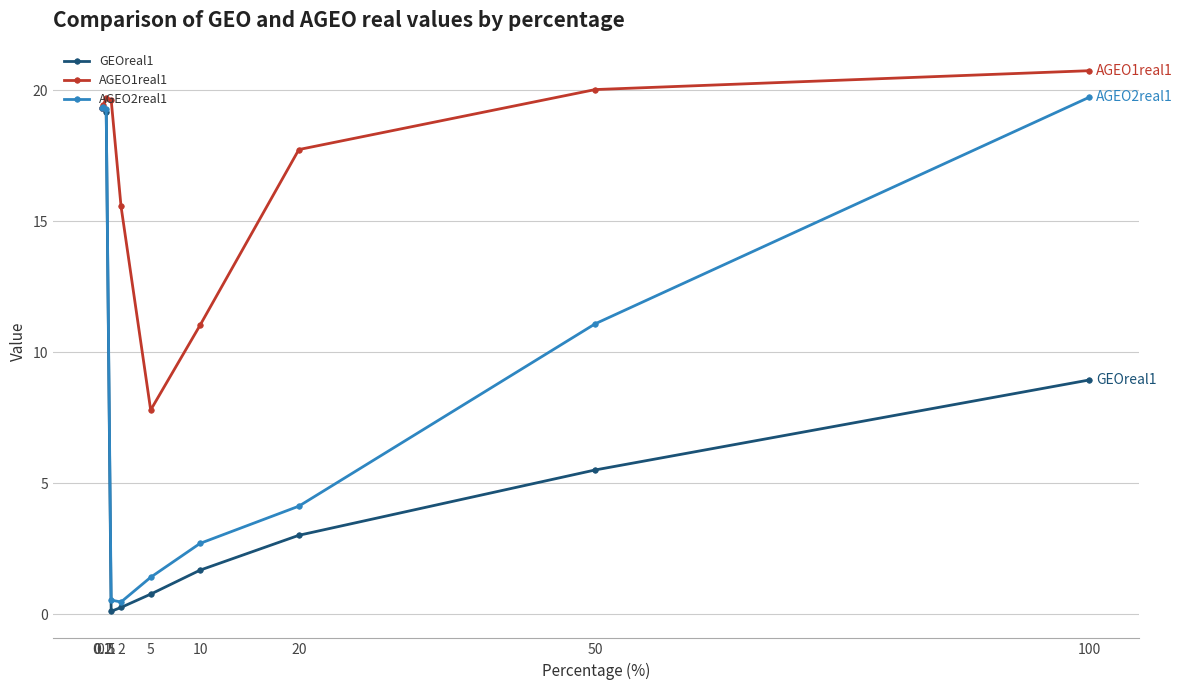

Reading left to right, what are all the values shown in this chart?

GEOreal1: 19.3	19.3	19.2	0.1	0.3	0.8	1.7	3.0	5.5	8.9
AGEO1real1: 19.3	19.4	19.7	19.6	15.6	7.8	11.0	17.7	20.0	20.7
AGEO2real1: 19.3	19.4	19.3	0.5	0.5	1.4	2.7	4.1	11.1	19.7